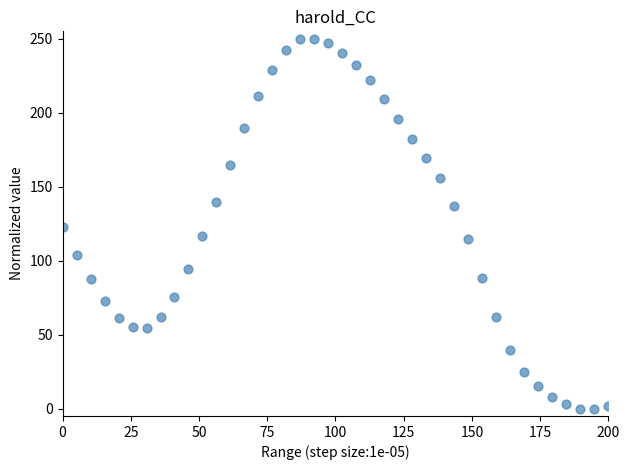

What is the range of X values (max minus min)?

200.0